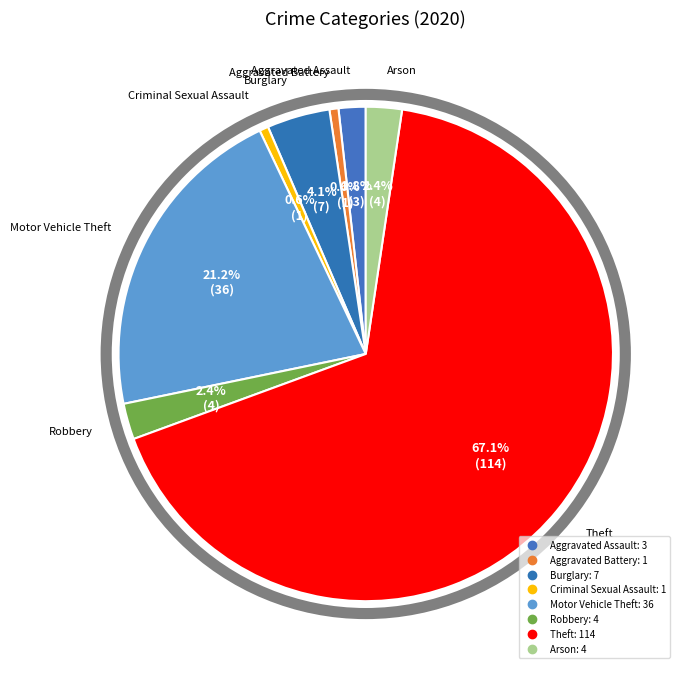

Is it true that Theft is 53% of the pie?

False